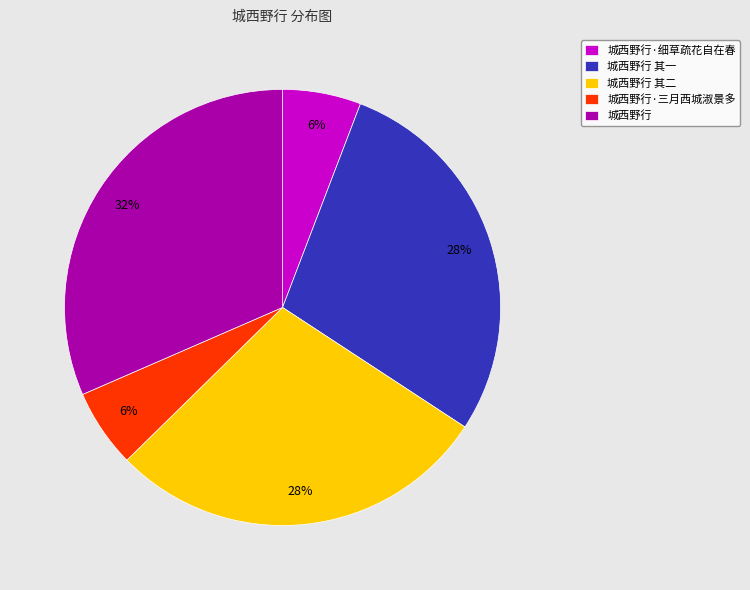

What is the ratio of the value at 城西野行·细草疏花自在春 to the value at 城西野行 其二?

0.2